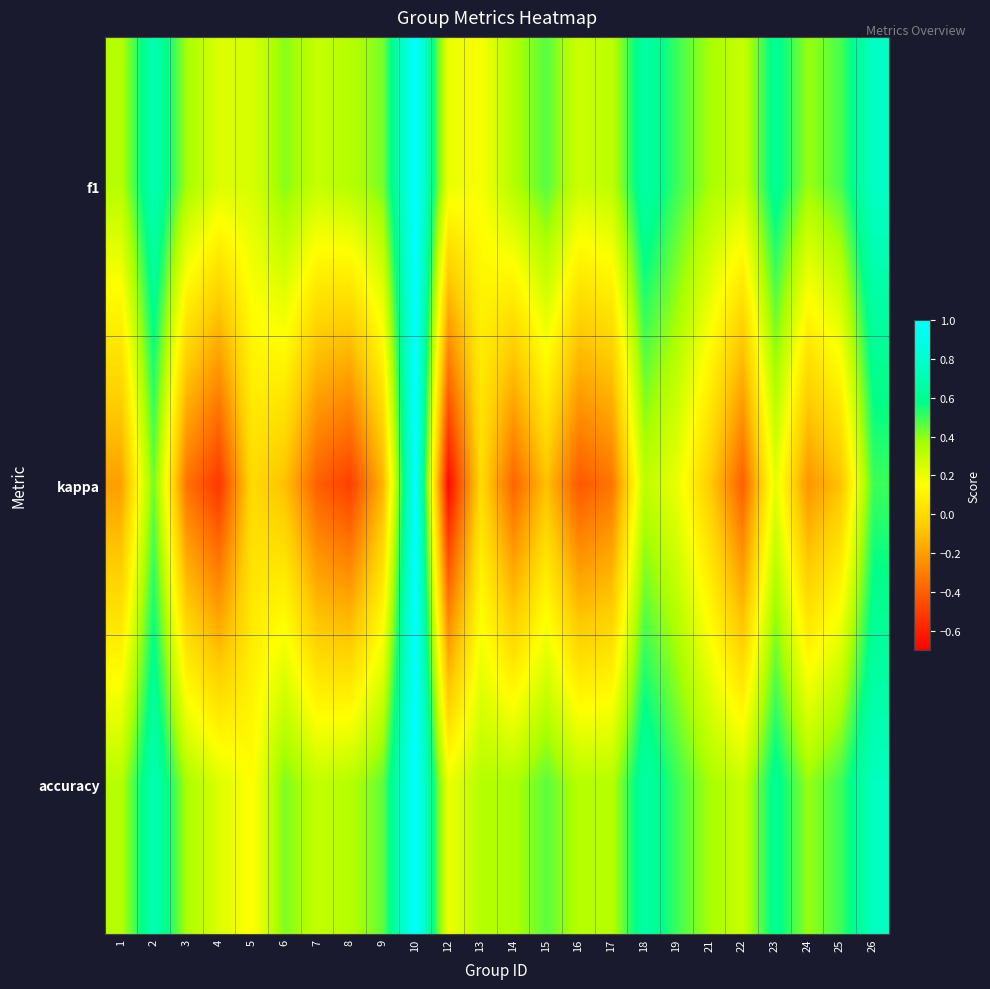

Reading right to left, list all the values displayed in this chart.

f1: 26=0.8	25=0.5	24=0.4	23=0.6	22=0.3	21=0.4	19=0.5	18=0.7	17=0.3	16=0.3	15=0.5	14=0.3	13=0.2	12=0.2	10=1.0	9=0.4	8=0.3	7=0.3	6=0.4	5=0.2	4=0.2	3=0.4	2=0.7	1=0.3
kappa: 26=0.5	25=-0.1	24=-0.2	23=0.2	22=-0.4	21=-0.1	19=0.2	18=0.3	17=-0.3	16=-0.4	15=-0.1	14=-0.4	13=0.0	12=-0.7	10=1.0	9=-0.1	8=-0.5	7=-0.4	6=-0.1	5=0.0	4=-0.5	3=-0.3	2=0.4	1=-0.2
accuracy: 26=0.8	25=0.5	24=0.4	23=0.6	22=0.3	21=0.4	19=0.5	18=0.7	17=0.3	16=0.3	15=0.5	14=0.3	13=0.3	12=0.2	10=1.0	9=0.5	8=0.3	7=0.3	6=0.4	5=0.1	4=0.2	3=0.4	2=0.7	1=0.3